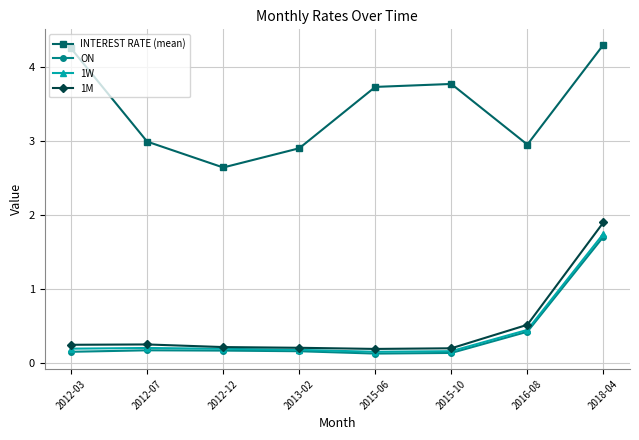

The value of ON at 2012-12 is 0.2. True or false?

True